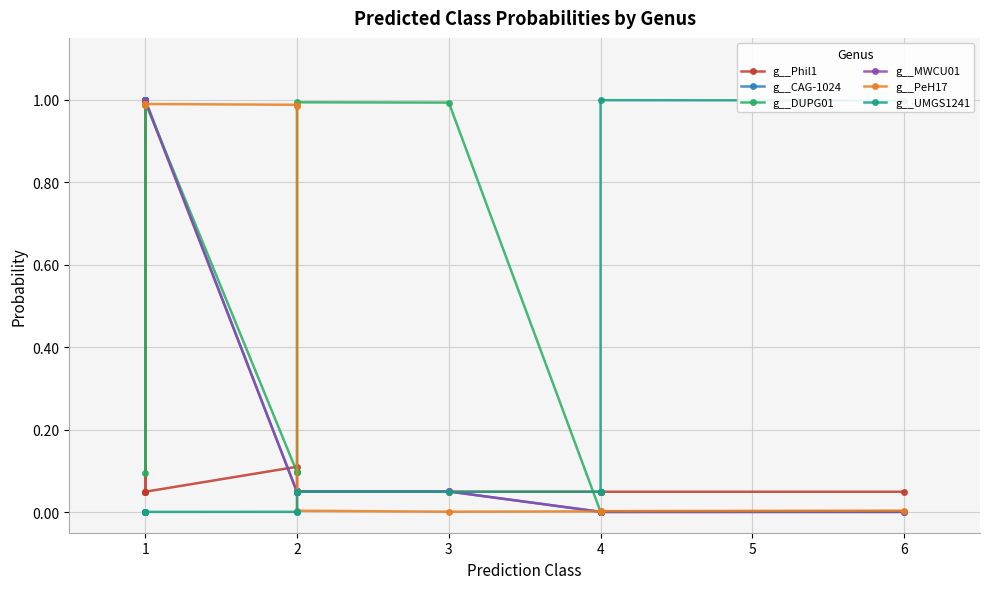

Where is the first local minimum for g__CAG-1024?

1